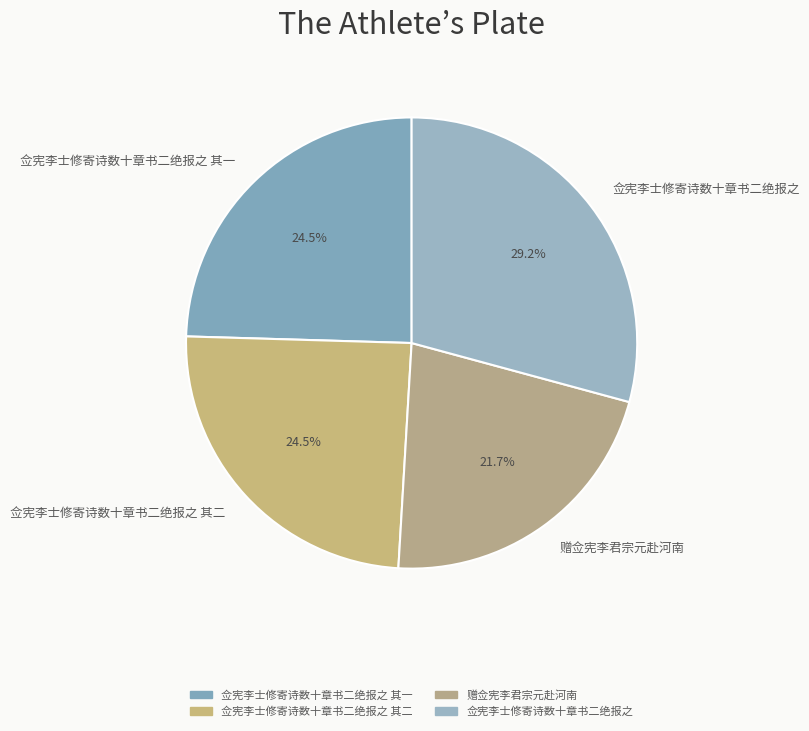

What percentage is the 佥宪李士修寄诗数十章书二绝报之 slice, to the nearest percent?

29%